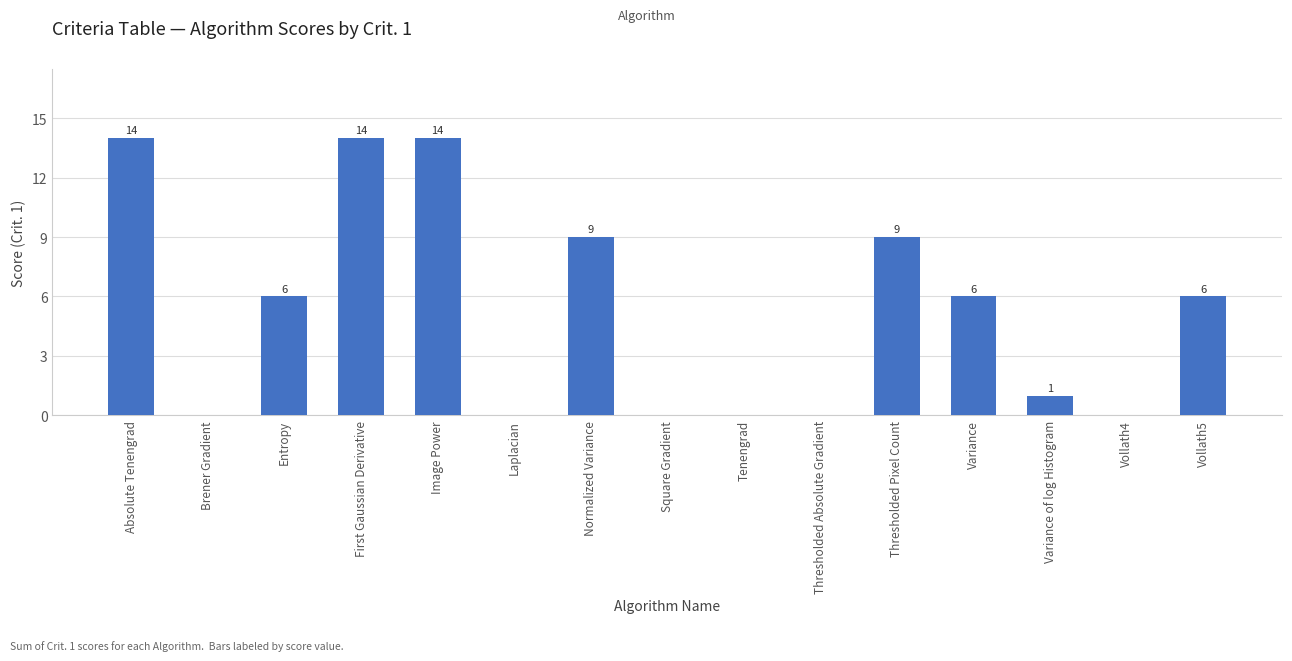

Reading left to right, transcribe all the data shown in this chart.

Absolute Tenengrad=14	Brener Gradient=0	Entropy=6	First Gaussian Derivative=14	Image Power=14	Laplacian=0	Normalized Variance=9	Square Gradient=0	Tenengrad=0	Thresholded Absolute Gradient=0	Thresholded Pixel Count=9	Variance=6	Variance of log Histogram=1	Vollath4=0	Vollath5=6